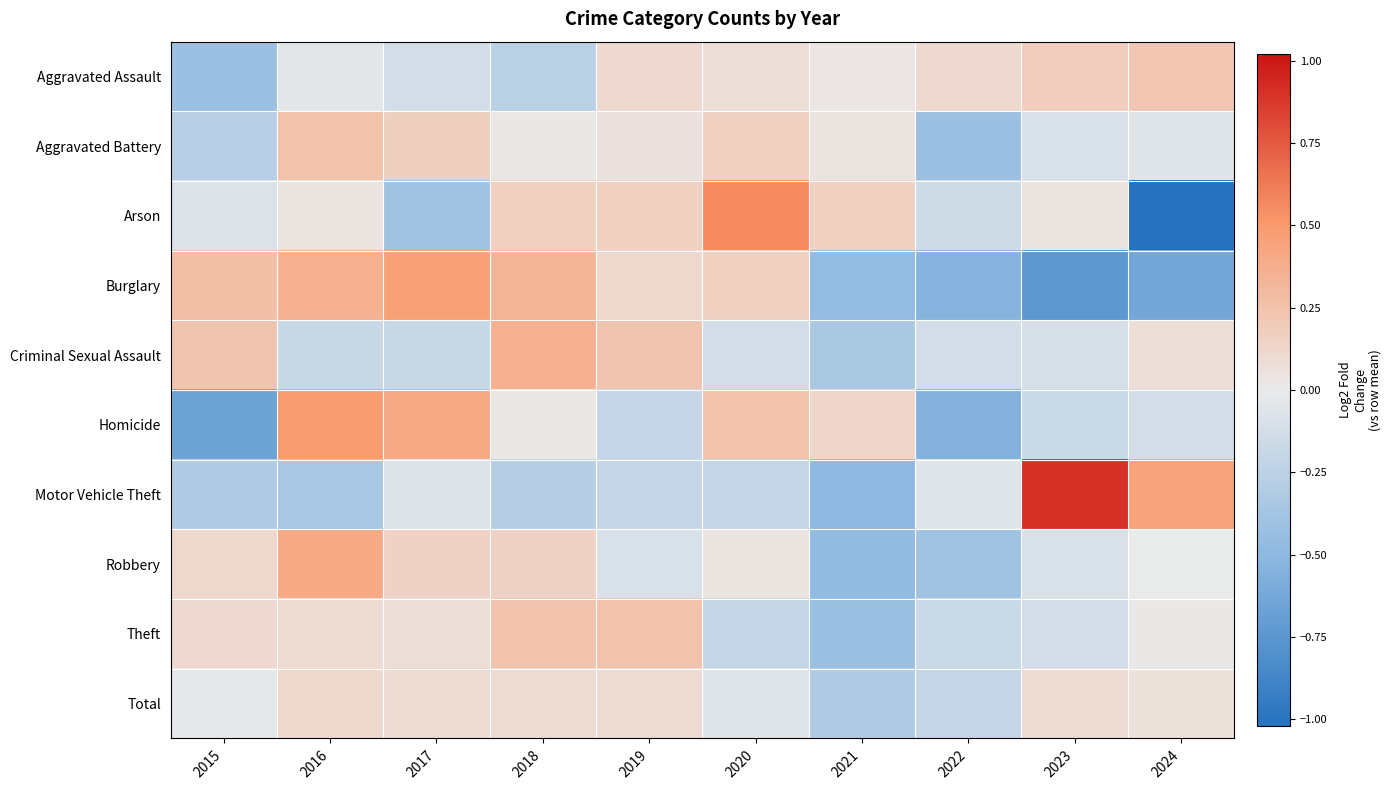

What is the total value across all series at 2017?

0.6